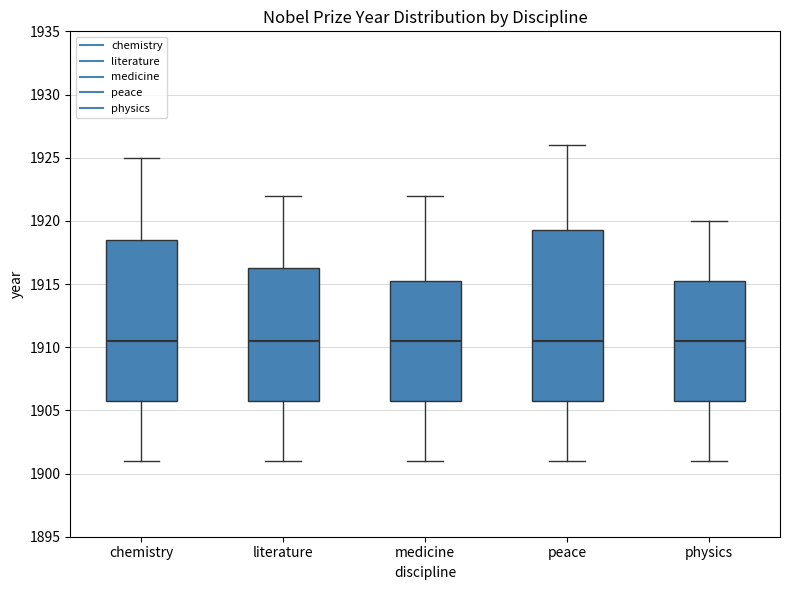

Where is the lower edge of the box for chemistry on the y-axis? The values are not printed on the chart, so give them approximately, as read against the axis.

1906.0